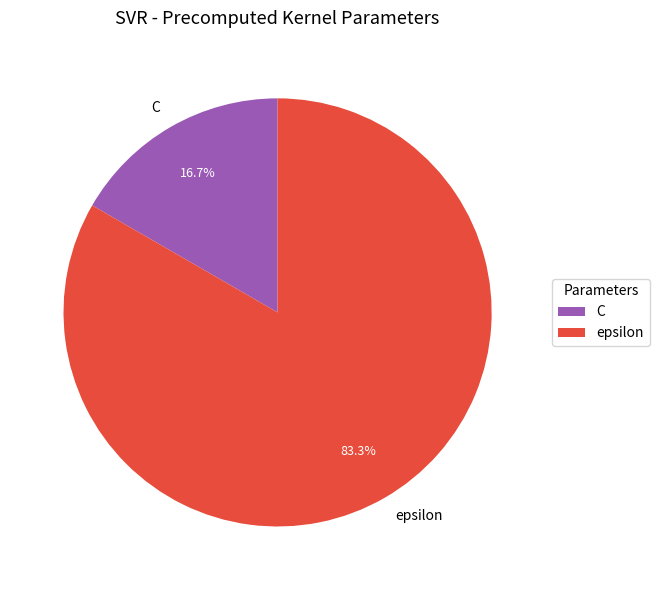

What is the smallest slice in the pie chart?

C